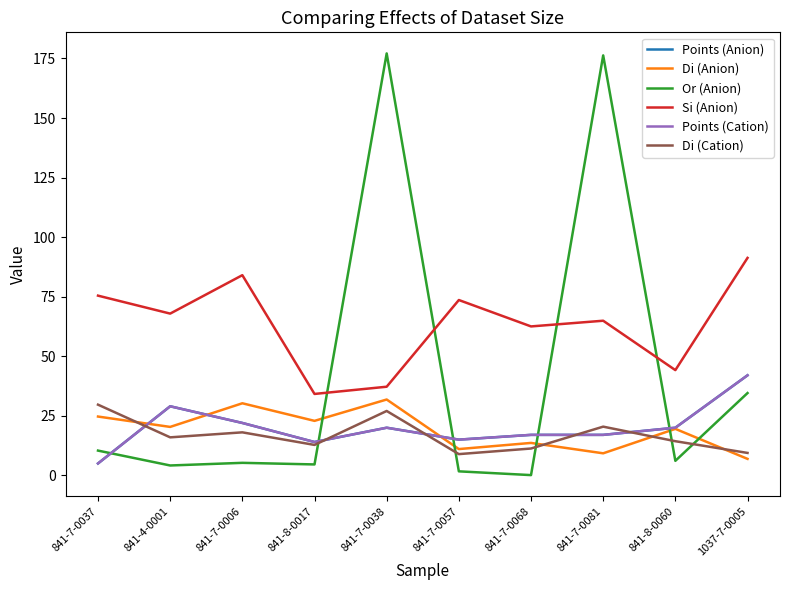

Does the chart have visible grid lines?

No